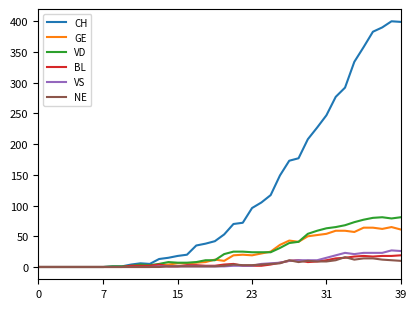

Which series has the largest total across all categories?

CH